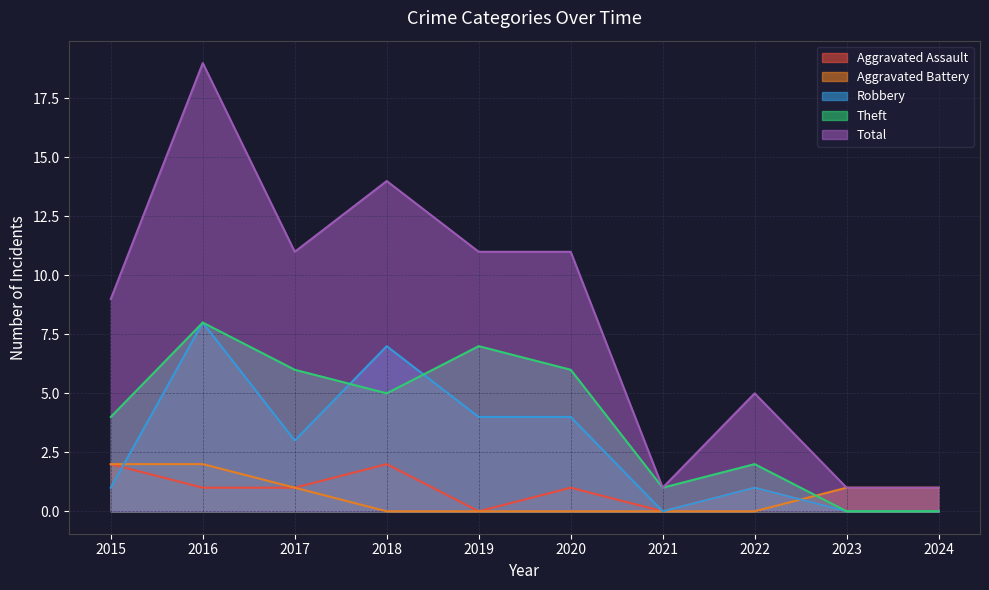

At 2020, list the series in order from largest to smallest.

Total, Theft, Robbery, Aggravated Assault, Aggravated Battery